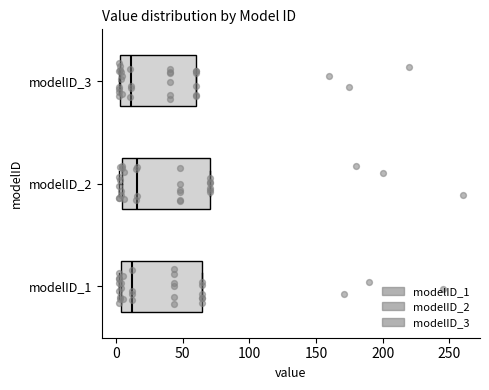

Which box is the widest, from its left edge to its right edge?

modelID_2